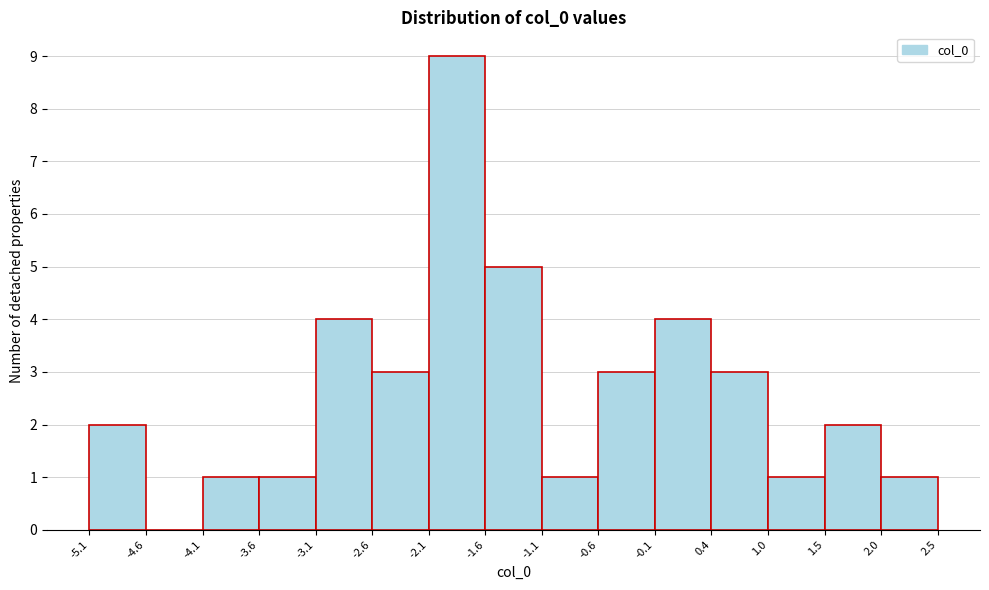

Reading left to right, transcribe this chart: for each bar, give the range it covers on the x-axis and its height. The values are not printed on the chart, so give them approximately, as read against the axis.

-5.1 to -4.6: 2
-4.6 to -4.1: 0
-4.1 to -3.6: 1
-3.6 to -3.1: 1
-3.1 to -2.6: 4
-2.6 to -2.1: 3
-2.1 to -1.6: 9
-1.6 to -1.1: 5
-1.1 to -0.6: 1
-0.6 to -0.1: 3
-0.1 to 0.4: 4
0.4 to 1.0: 3
1.0 to 1.5: 1
1.5 to 2.0: 2
2.0 to 2.5: 1